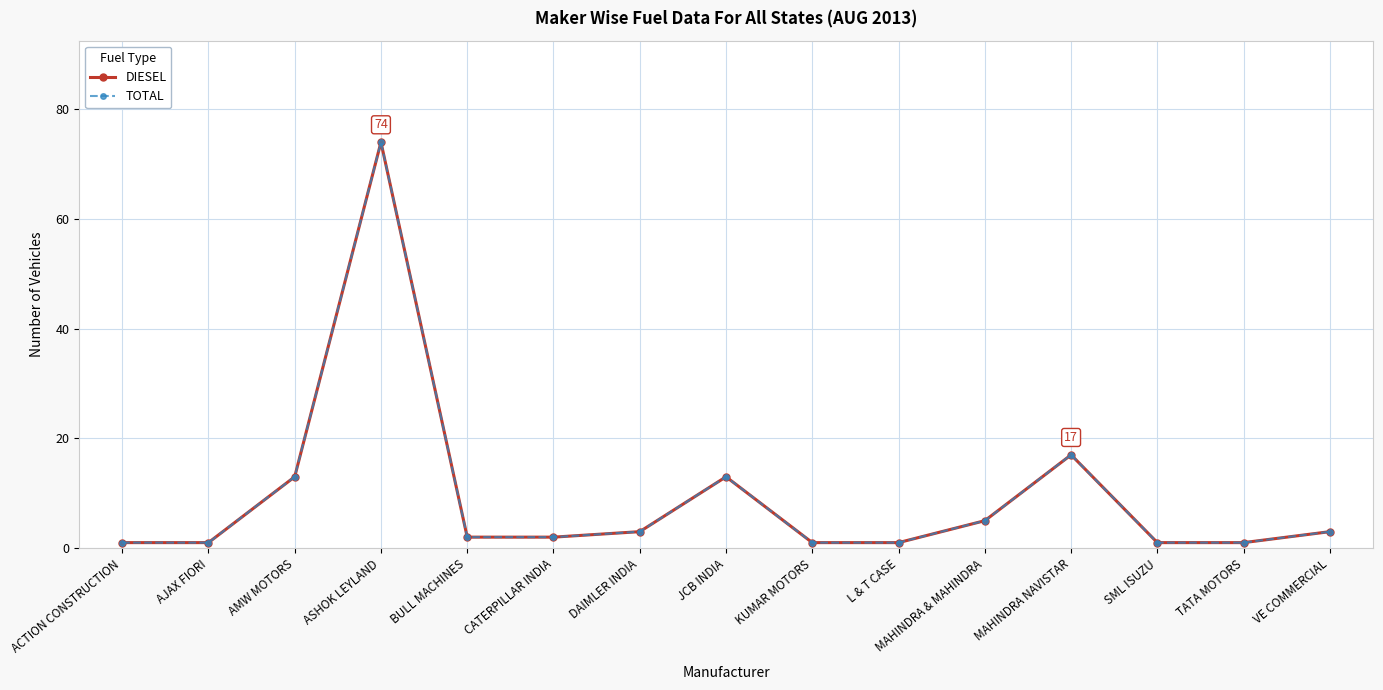

What is the smallest value displayed?

1